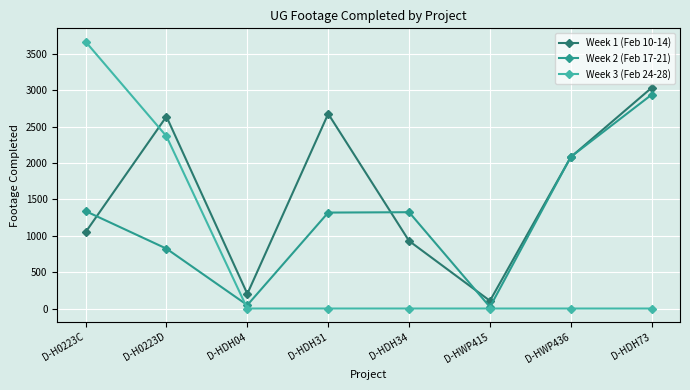

What is the spread (max minus min) of values at D-HDH31?

2677